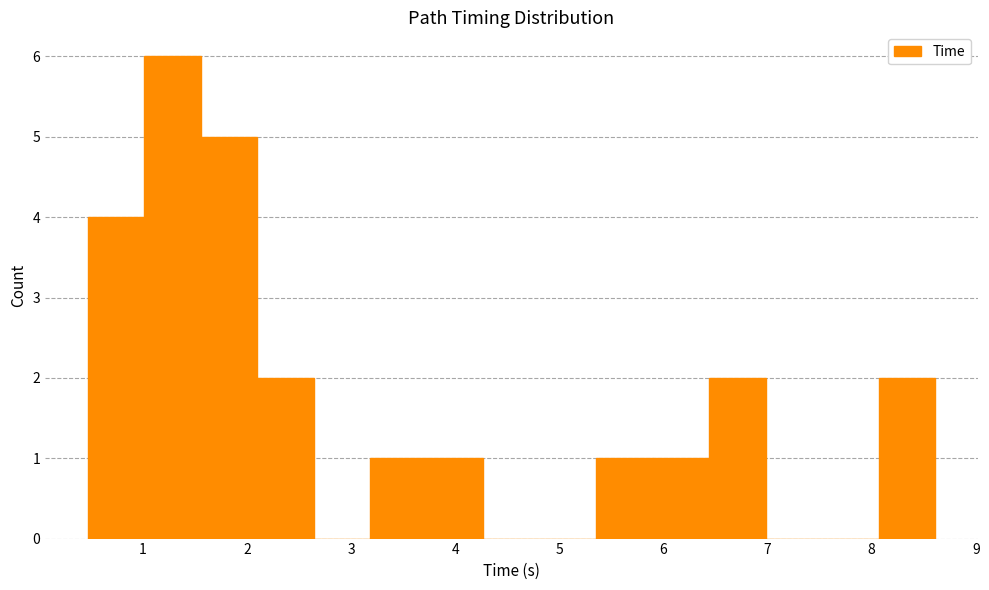

Reading left to right, list every bar in this chart as the range it spans on the x-axis followed by its height. Neither the bar edges nor the heights are printed on the chart, so give them approximately, as read against the axes.

0.5 to 1.0: 4
1.0 to 1.6: 6
1.6 to 2.1: 5
2.1 to 2.6: 2
2.6 to 3.2: 0
3.2 to 3.7: 1
3.7 to 4.3: 1
4.3 to 4.8: 0
4.8 to 5.4: 0
5.4 to 5.9: 1
5.9 to 6.4: 1
6.4 to 7.0: 2
7.0 to 7.5: 0
7.5 to 8.1: 0
8.1 to 8.6: 2